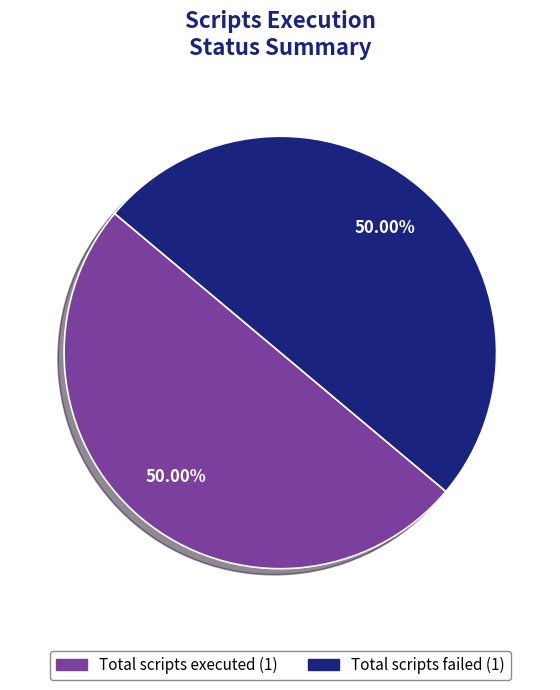

Is there any slice that represents more than half of the pie?

No